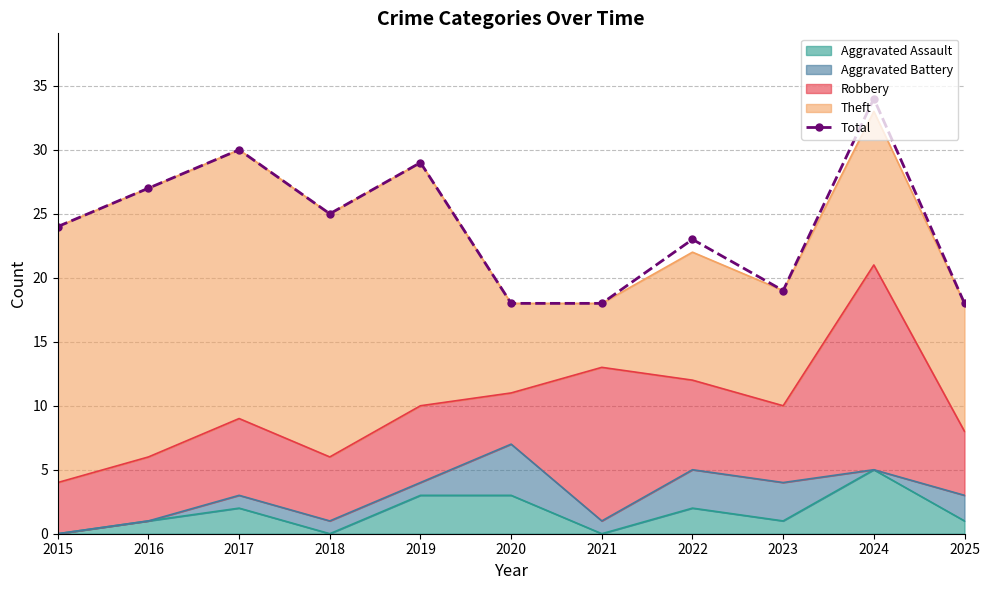

Rank the categories by value from lowest to highest.

2020, 2021, 2025, 2023, 2022, 2015, 2018, 2016, 2019, 2017, 2024